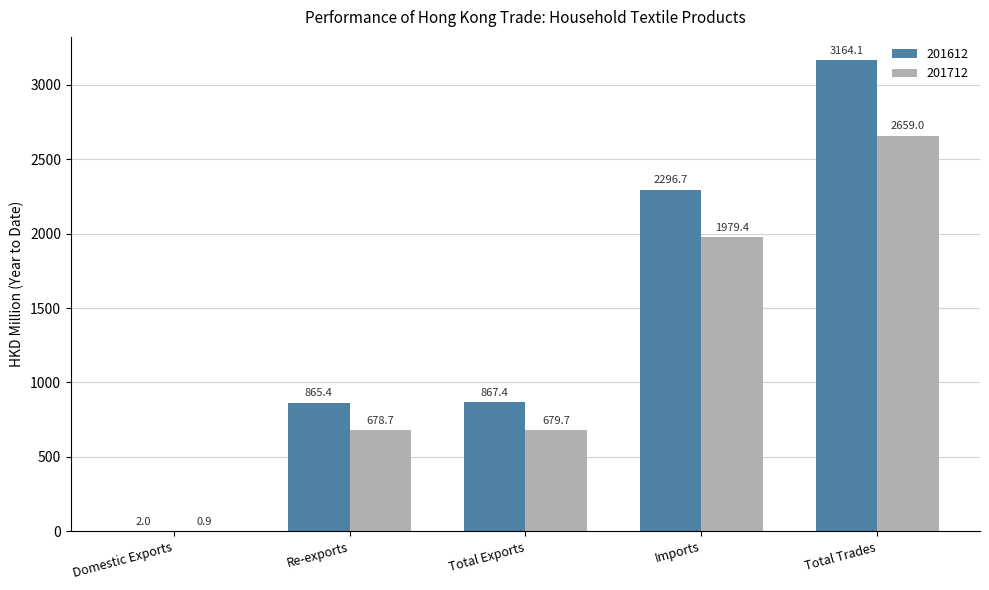

Which series has the largest total across all categories?

201612